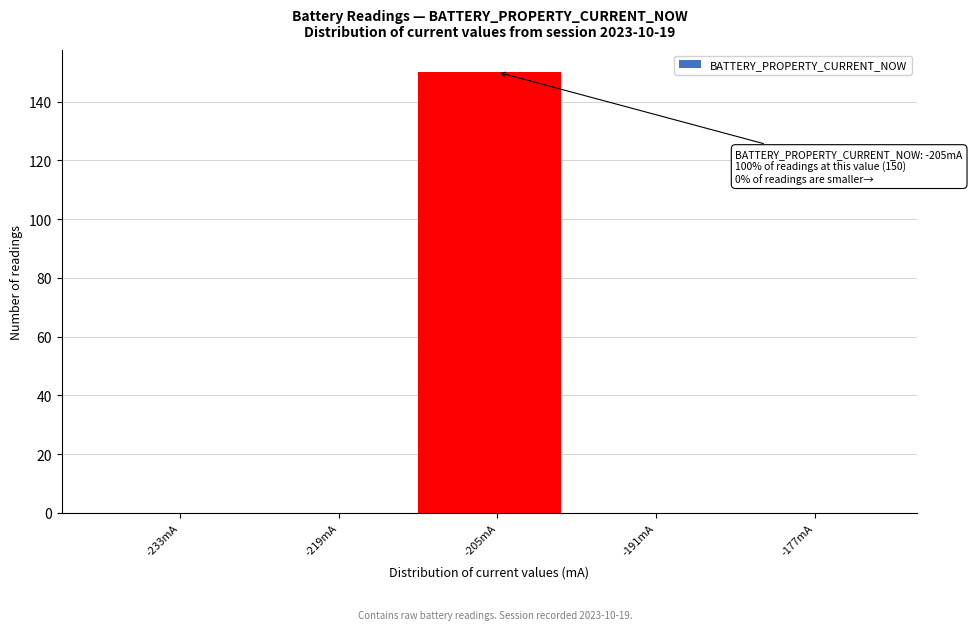

Over which range of the x-axis is the bar tallest?

-212 to -198